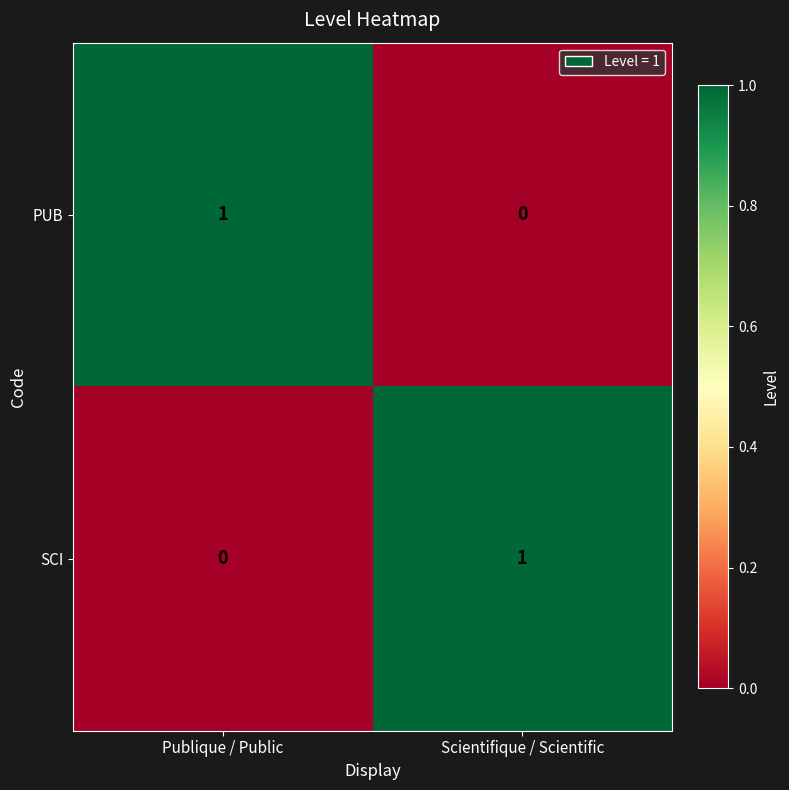

Which category has the lowest value in the PUB series?

Scientifique / Scientific